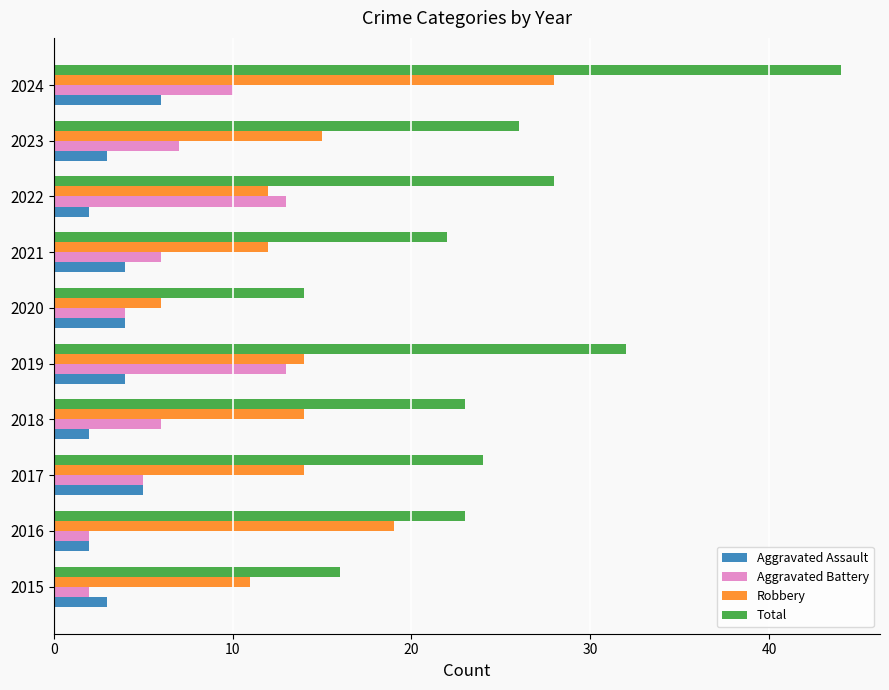

What is the difference between the highest and lowest values at 2024?

38